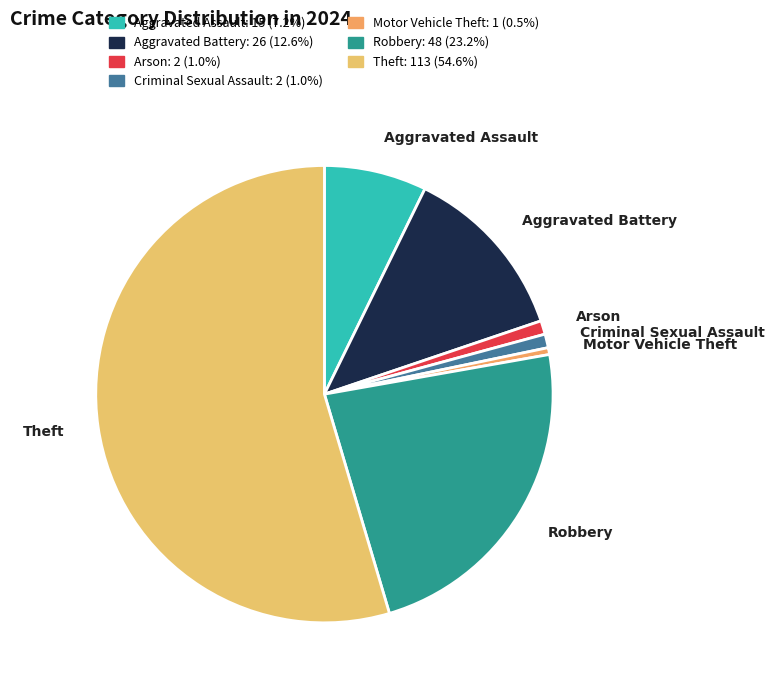

Count the number of slices in the pie.

7